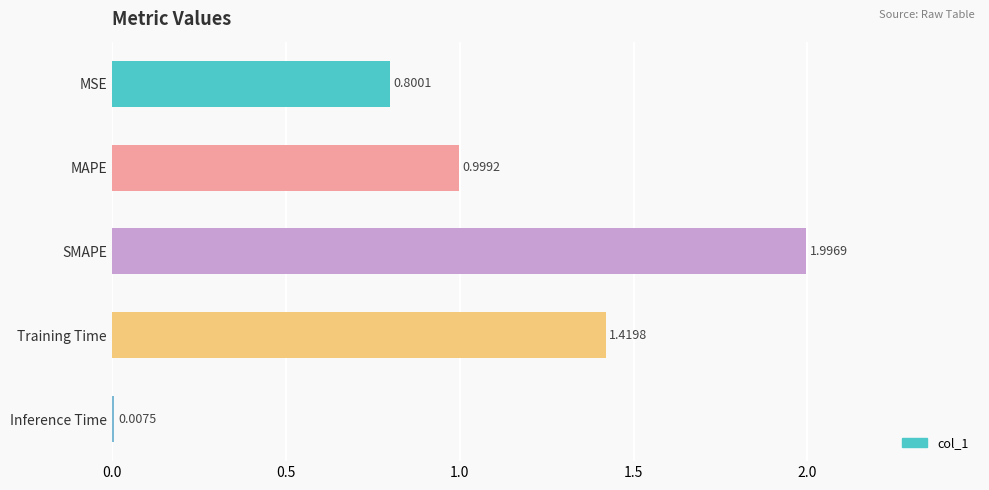

Rank the categories by value from lowest to highest.

Inference Time, MSE, MAPE, Training Time, SMAPE